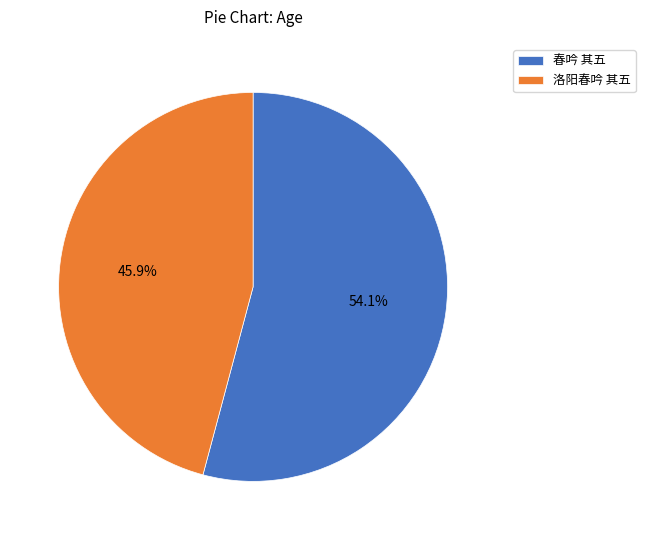

Is 春吟 其五 the majority of the pie?

Yes